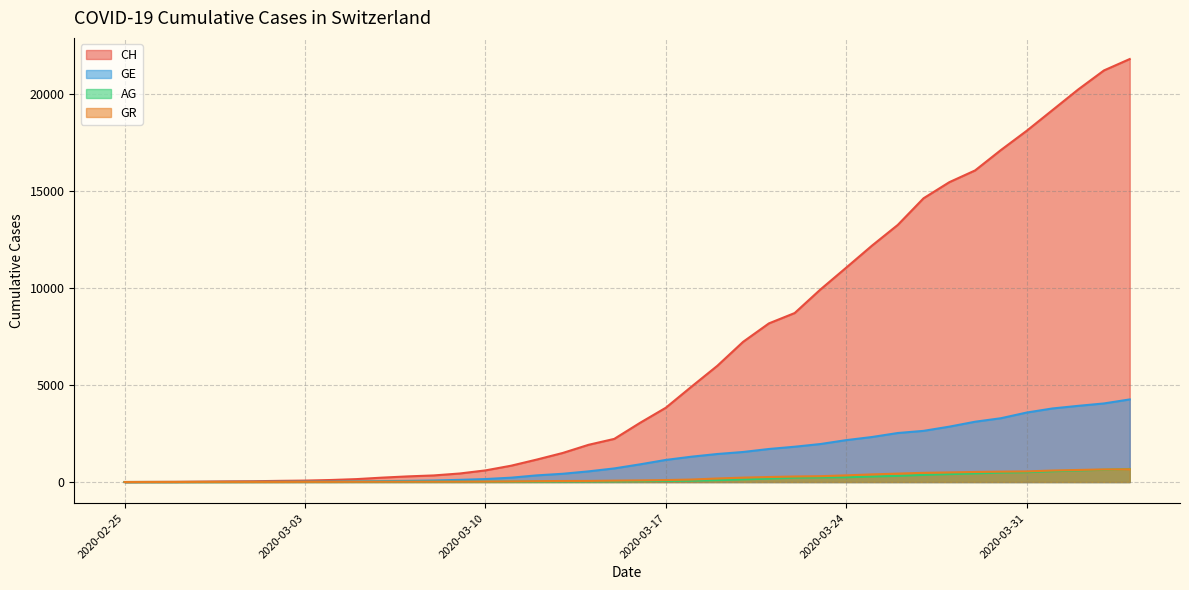

What is the label of the 20th point from the right?

2020-03-16